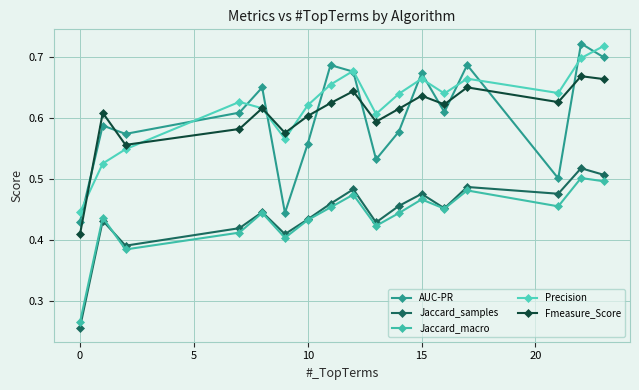

True or false: Jaccard_macro and Precision cross at least once.

False